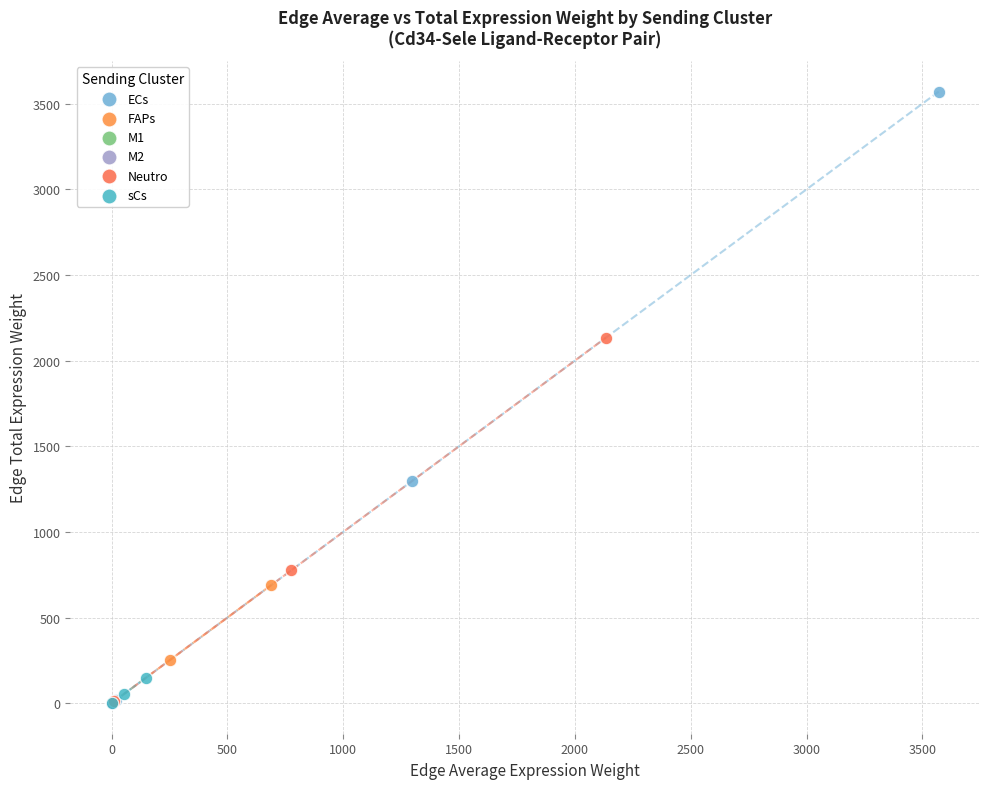

Which series contains the highest Y value?

ECs